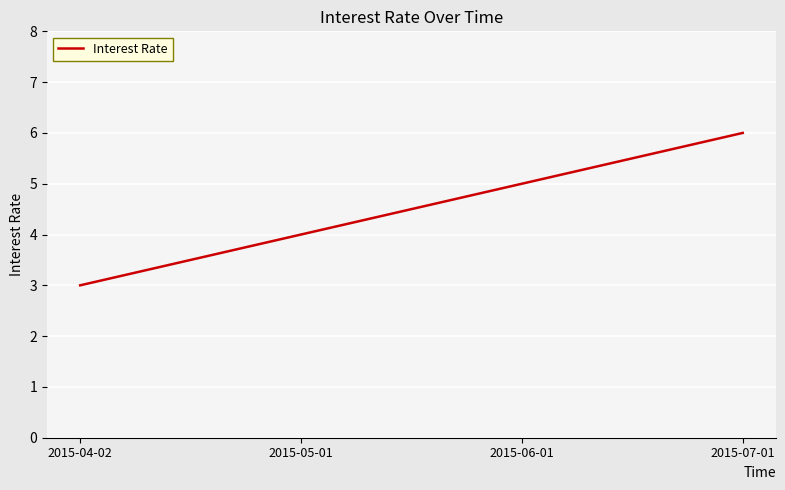

Between 2015-06-01 and 2015-07-01, which is larger?

2015-07-01